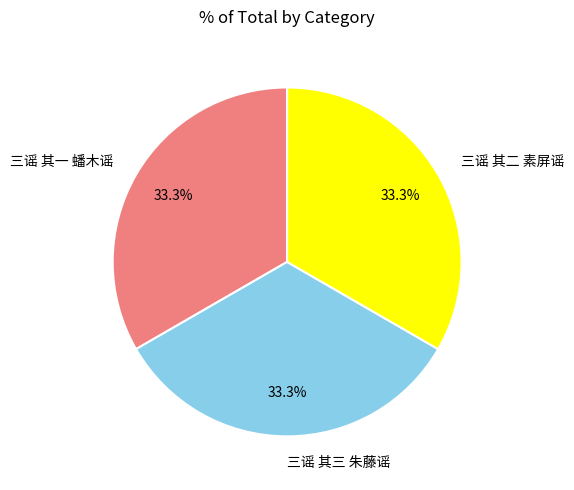

How many slices are in this pie chart?

3